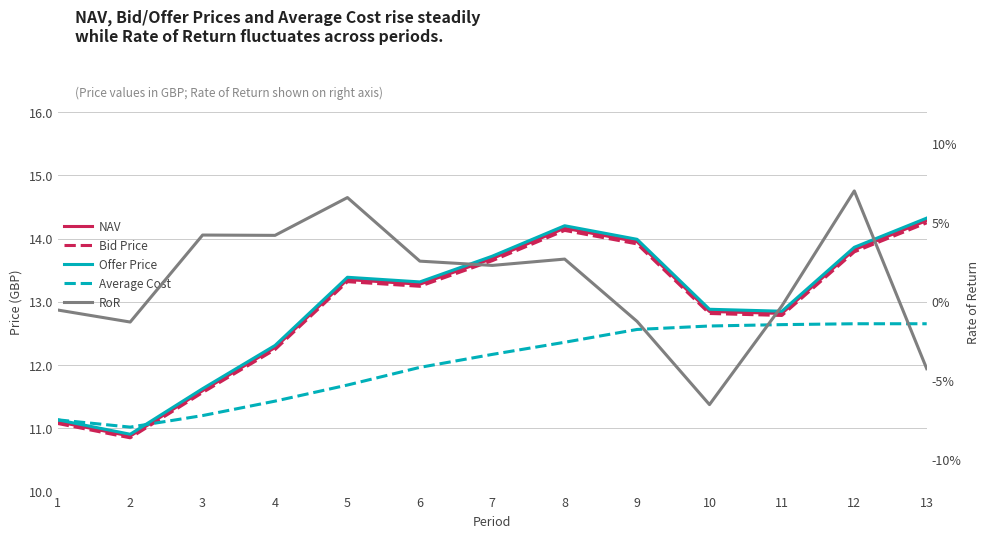

Which series has the widest spread of values?

Offer Price